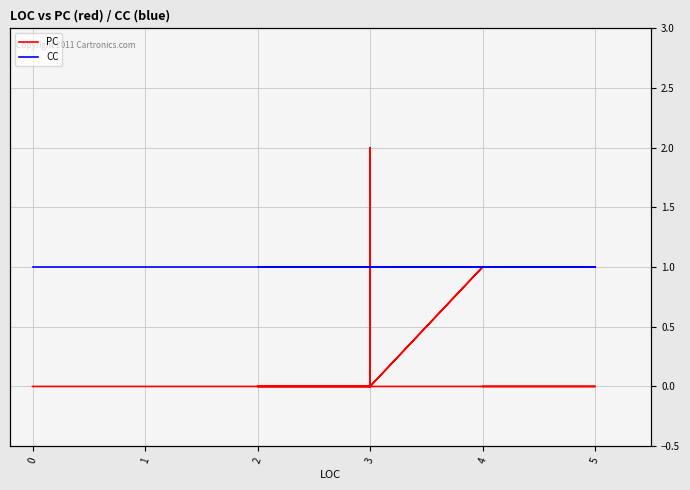

Is it true that CC equals 2 at 2?

False